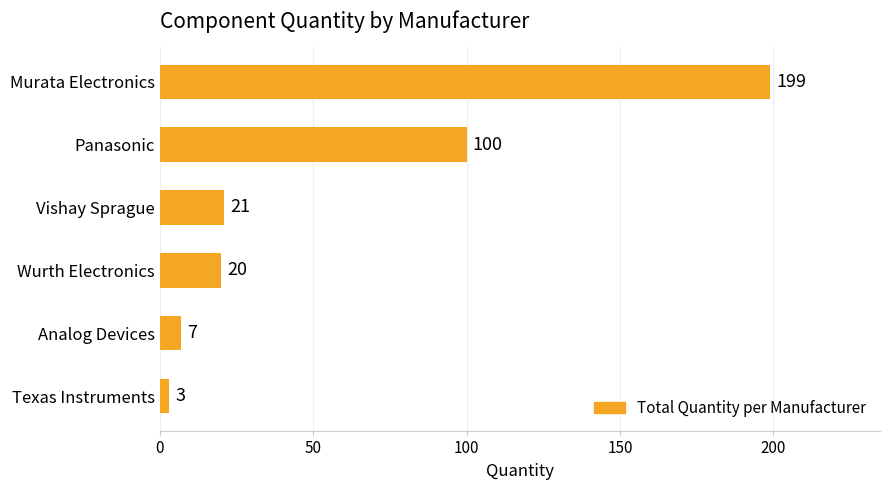

Where is the data nearest to the value 101?

Panasonic